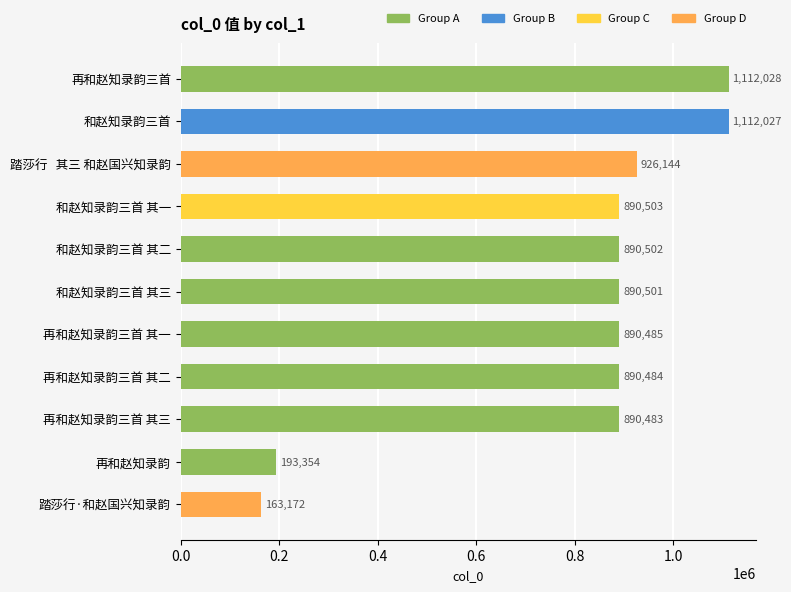

Are the bars grouped side by side (vs. stacked)?

No